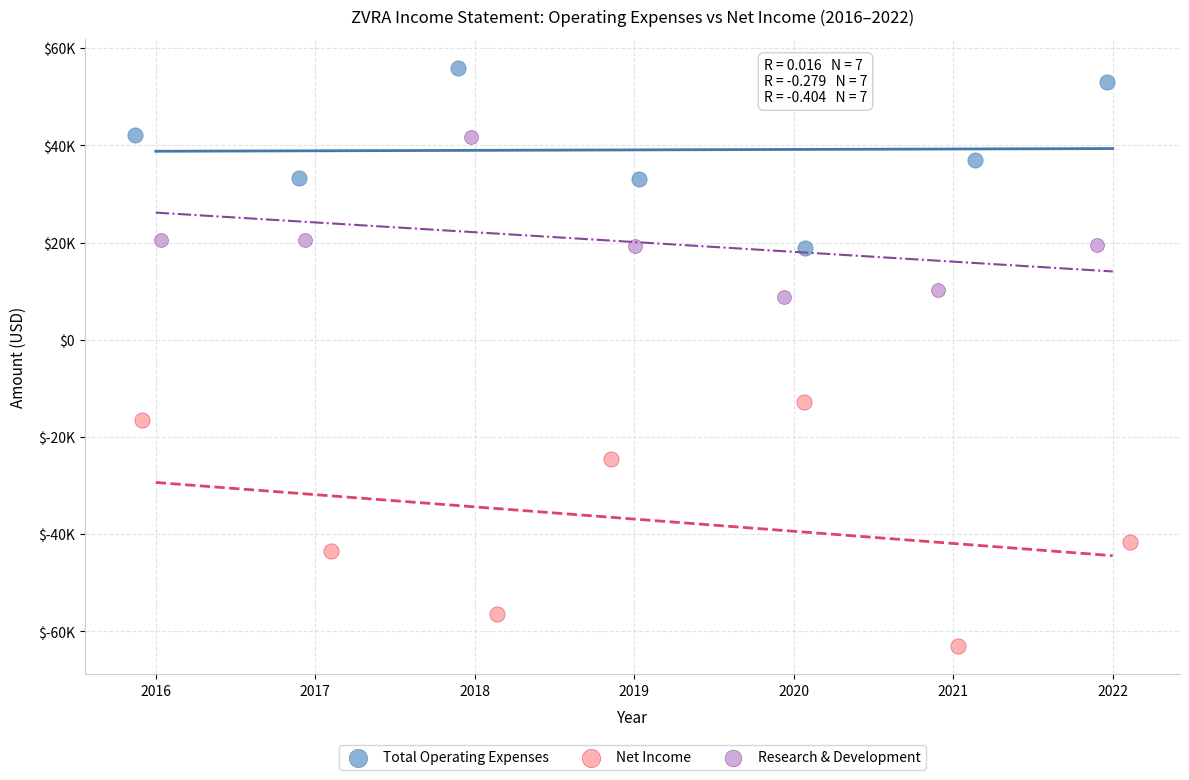

Which series reaches the minimum Y coordinate?

Net Income